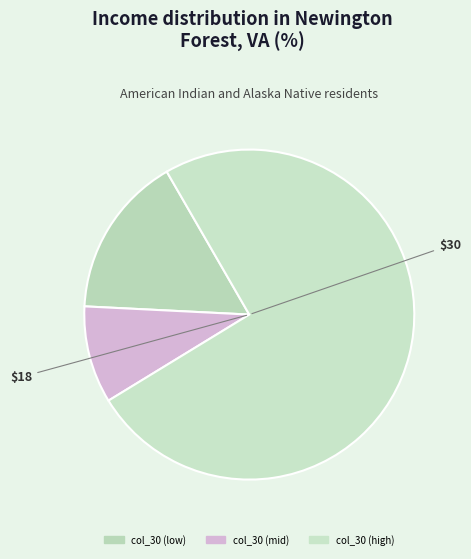

How many slices are in this pie chart?

3